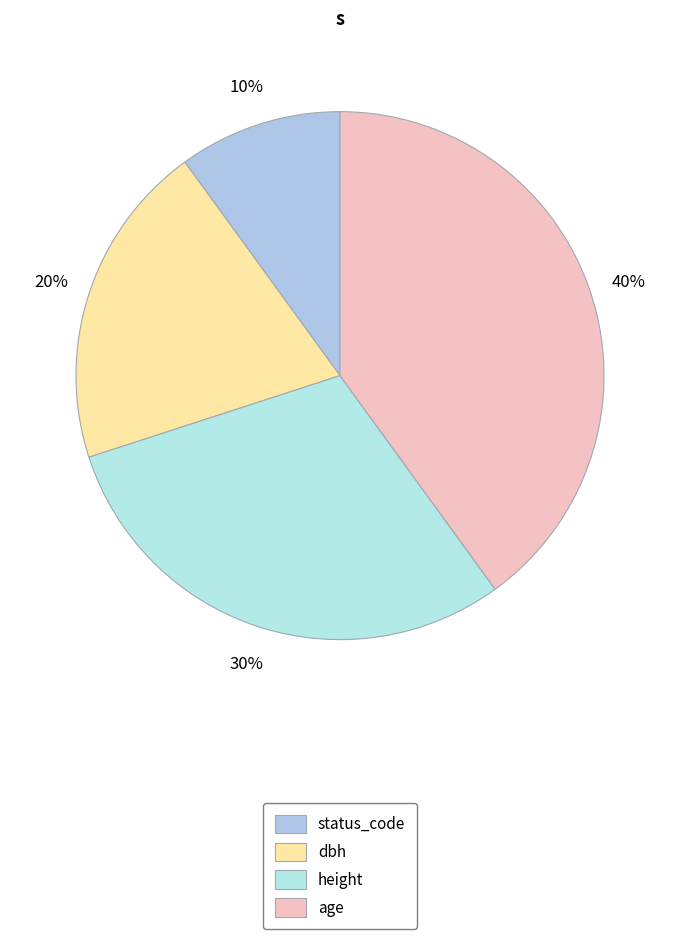

What percentage is the age slice, to the nearest percent?

40%